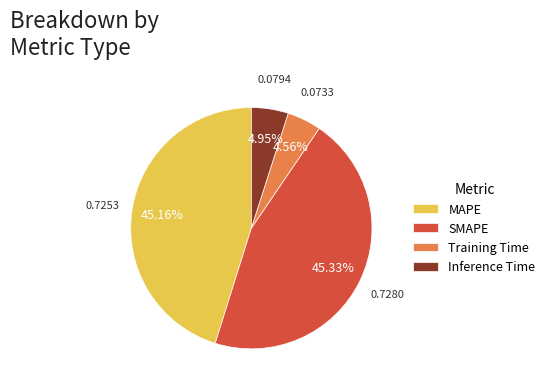

What is the total percentage of Training Time and Inference Time?

9.5%